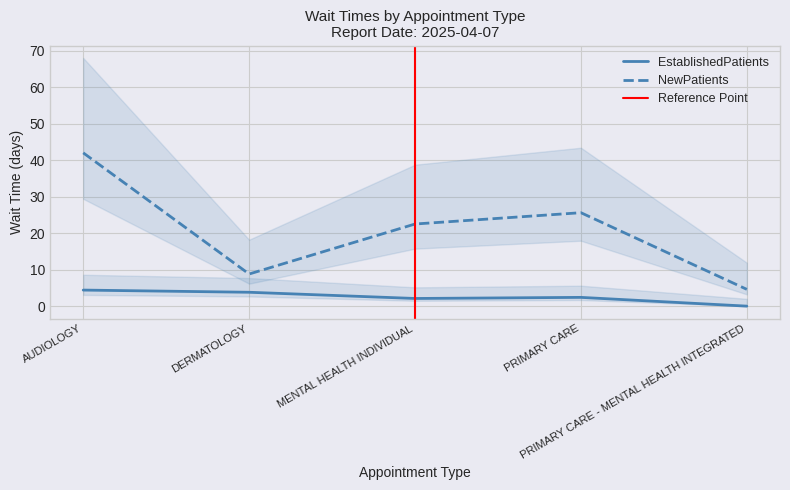

Which series changed the most between DERMATOLOGY and MENTAL HEALTH INDIVIDUAL?

NewPatients